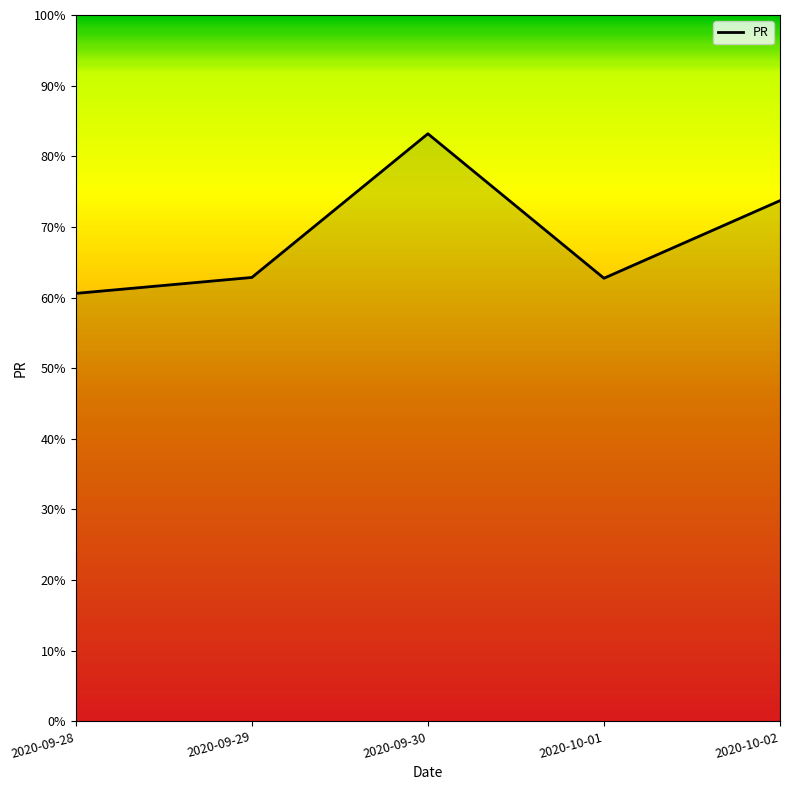

At which label is the value closest to 71?

2020-10-02